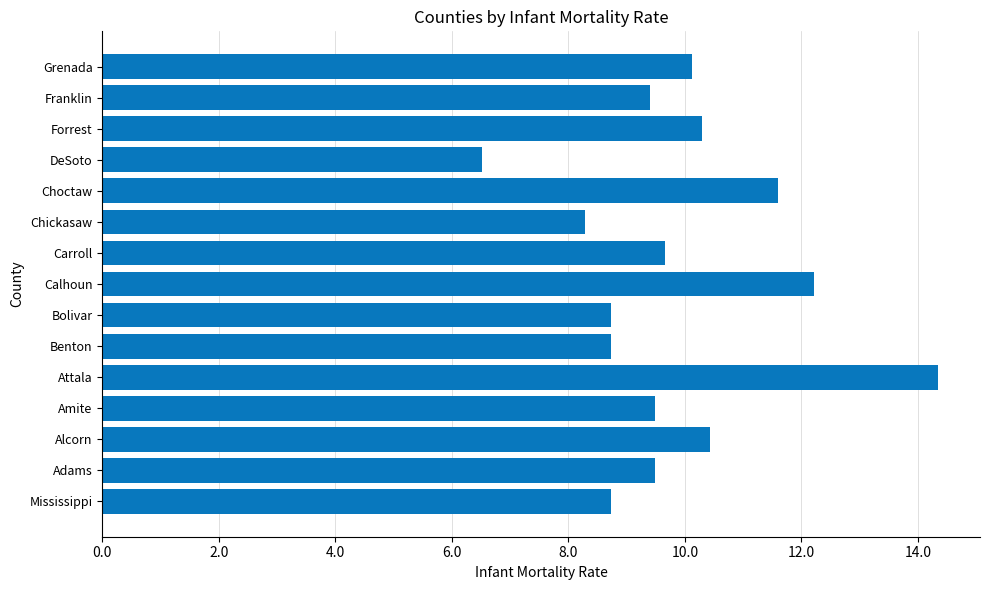

Reading bottom to top, transcribe all the data shown in this chart.

8.7	9.5	10.4	9.5	14.3	8.7	8.7	12.2	9.7	8.3	11.6	6.5	10.3	9.4	10.1